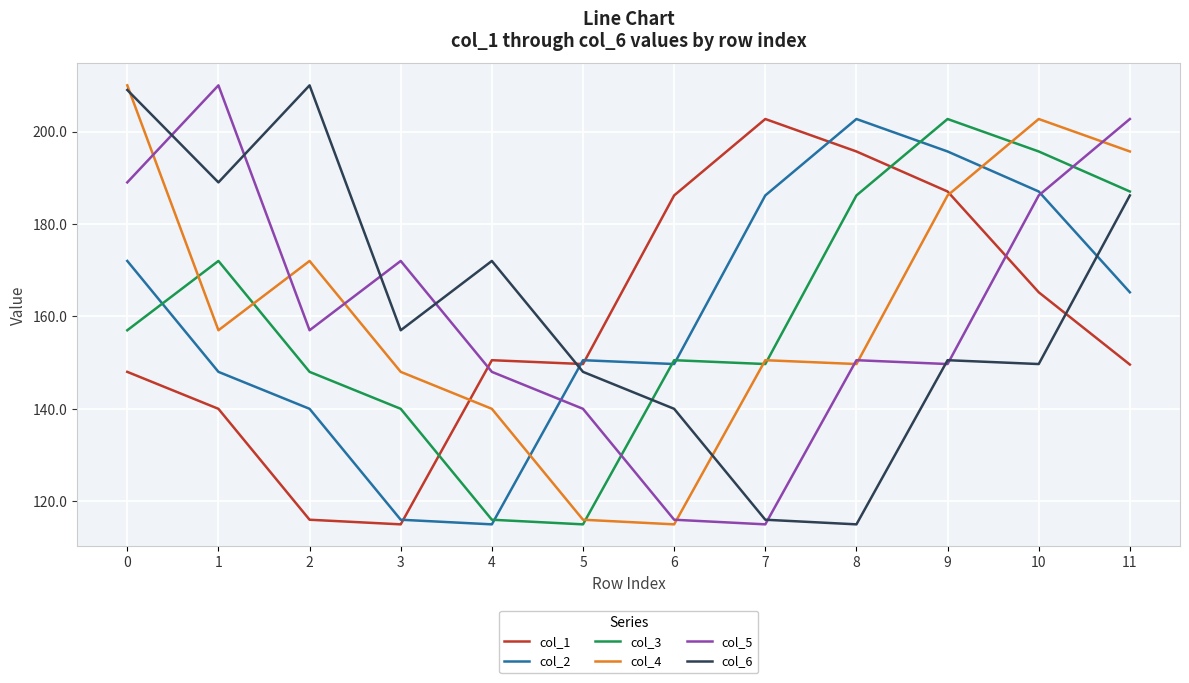

At which label does col_2 reach its peak?

8